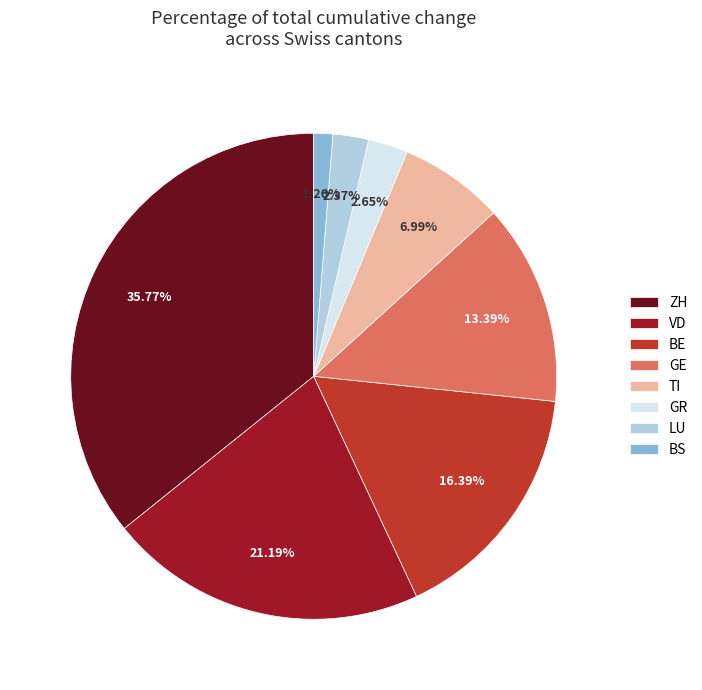

Is GE the majority of the pie?

No